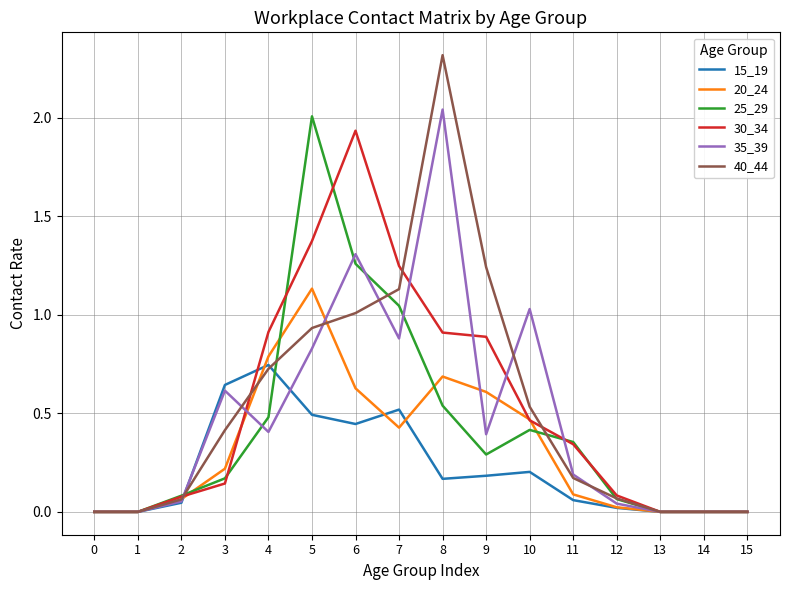

At which label does 15_19 reach its peak?

4